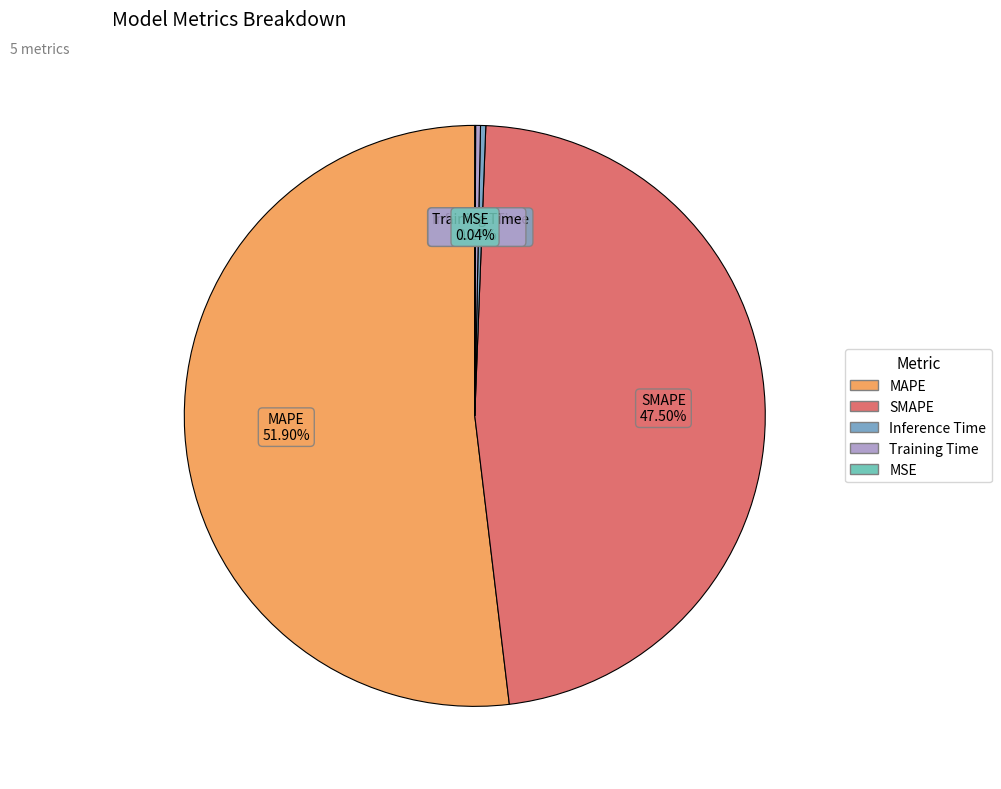

Which category accounts for the majority?

MAPE